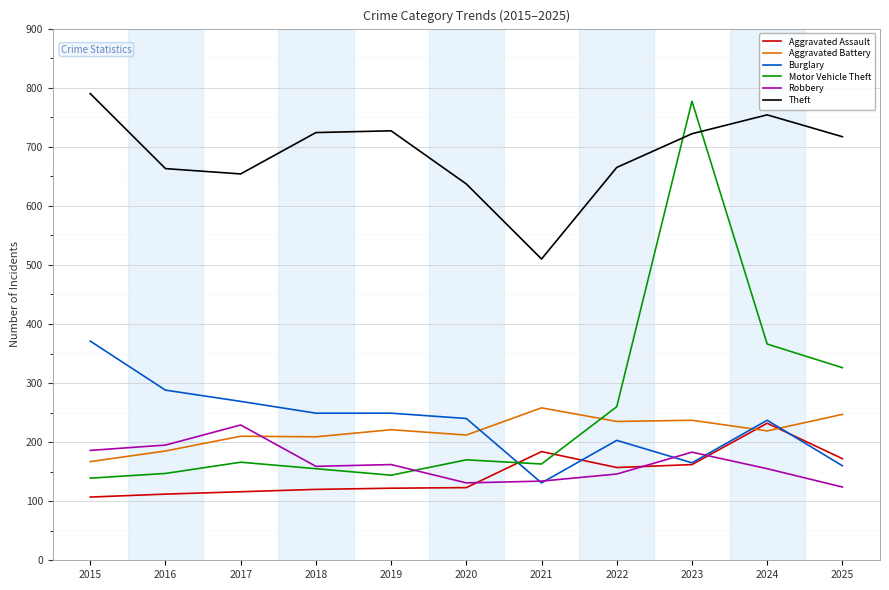

How many times do Aggravated Battery and Motor Vehicle Theft cross each other?

1